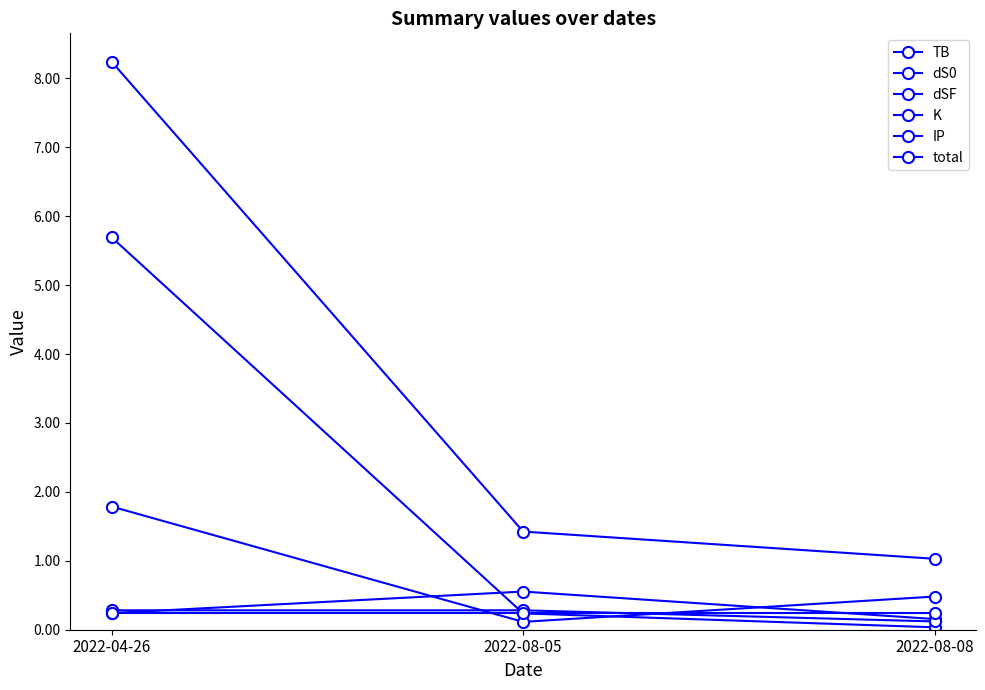

Is it true that IP equals 0.2 at 2022-08-08?

True